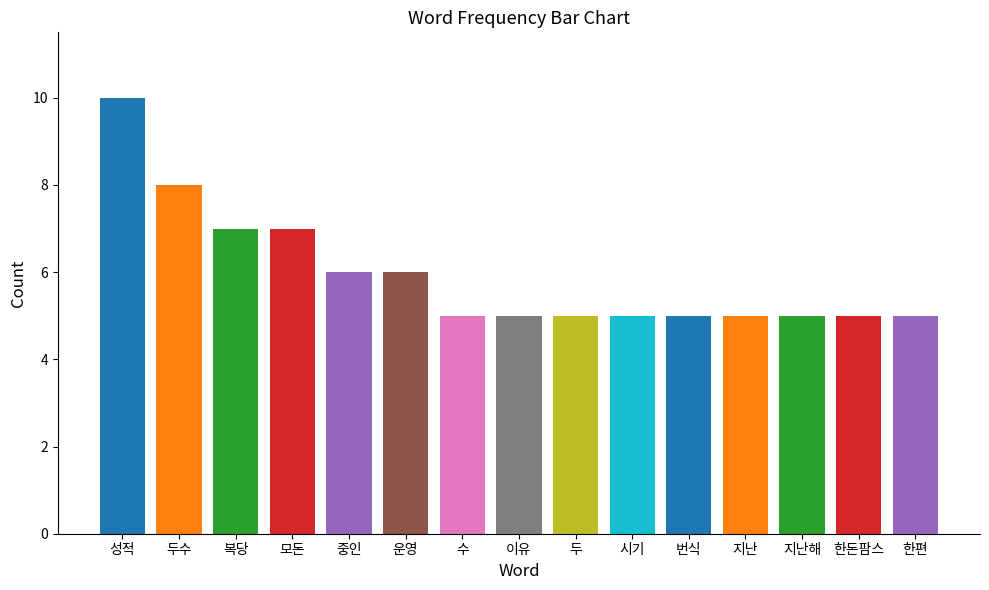

Which category has the highest value across all series?

성적